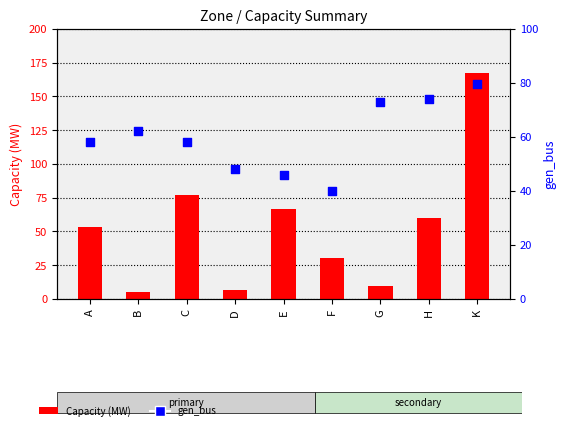

Is the value of Capacity (MW) at F greater than the value of gen_bus at E?

No